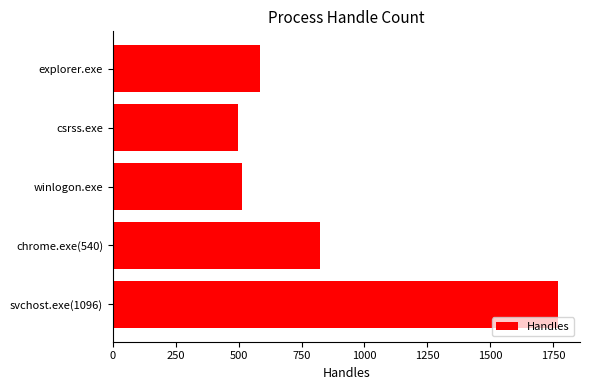

True or false: the data shows 708 at csrss.exe.

False